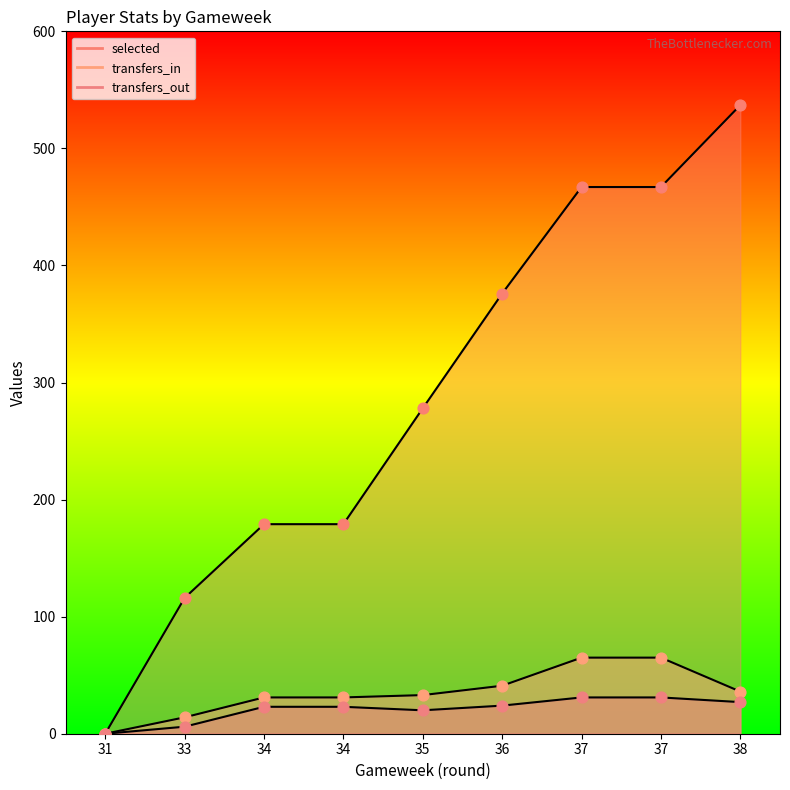

Is the value of transfers_in at 33 greater than the value of transfers_out at 34?

No